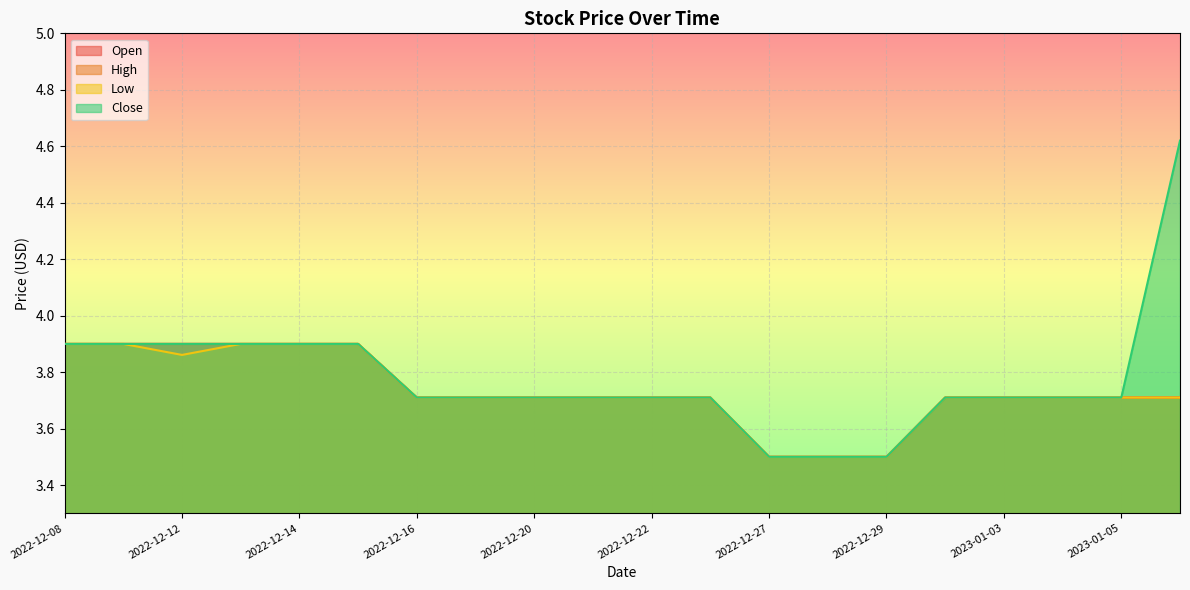

At how many categories does at least one series exceed 3?

20